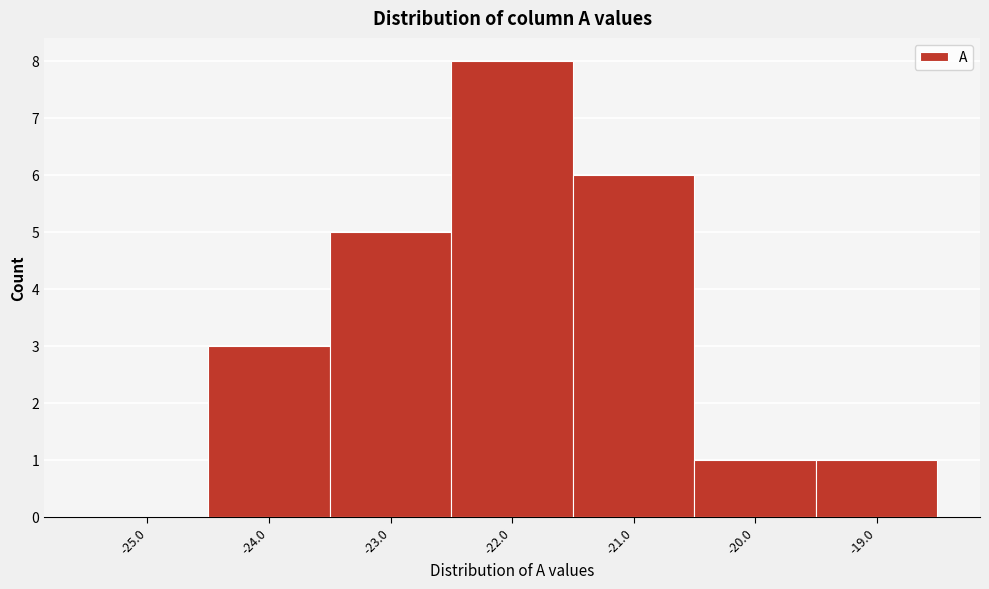

Reading left to right, extract all data points from this chart.

-25.0=0	-24.0=3	-23.0=5	-22.0=8	-21.0=6	-20.0=1	-19.0=1